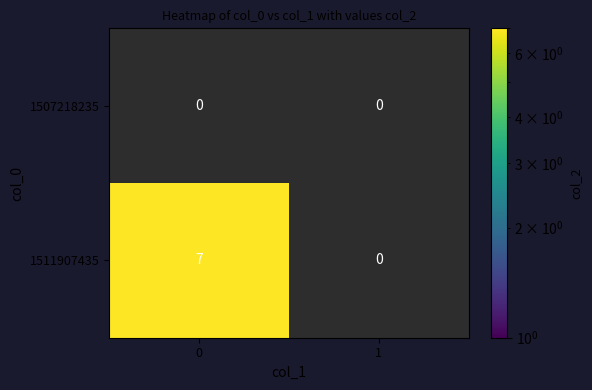

The 1511907435 series shows 9.6 at 0. True or false?

False